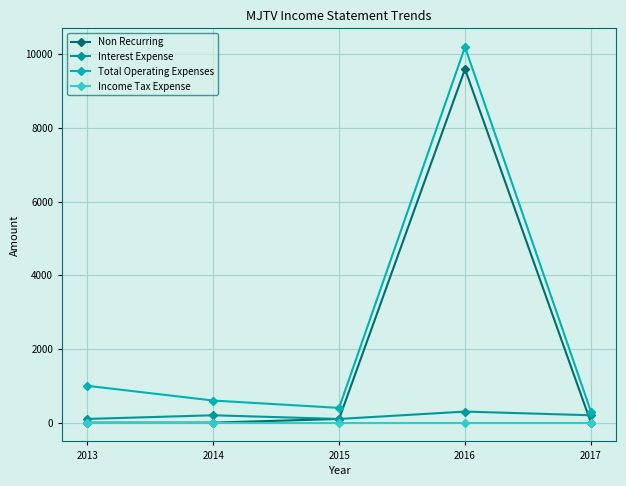

In Total Operating Expenses, how many points are lower than both neighbors (excluding endpoints)?

1